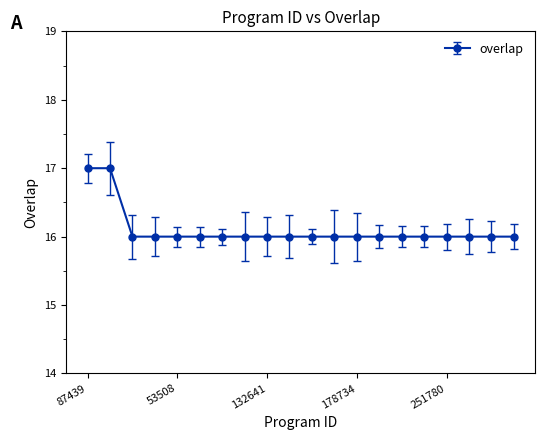

Does the chart display data point markers on the line(s)?

Yes